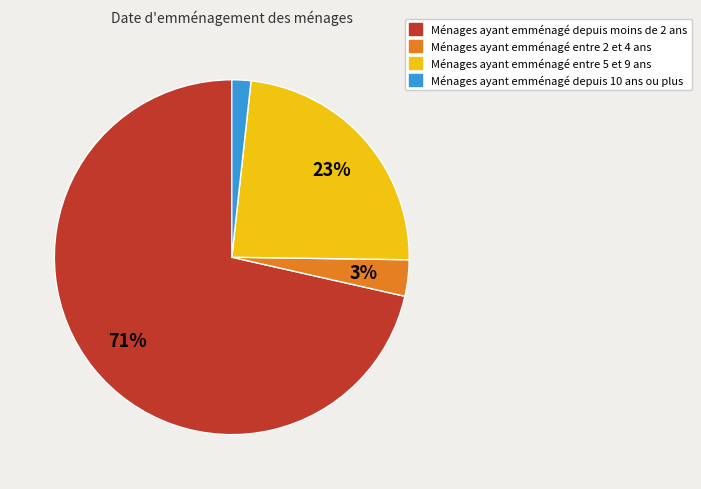

To the nearest percent, what is the difference between the largest and smallest slice percentages?

70%